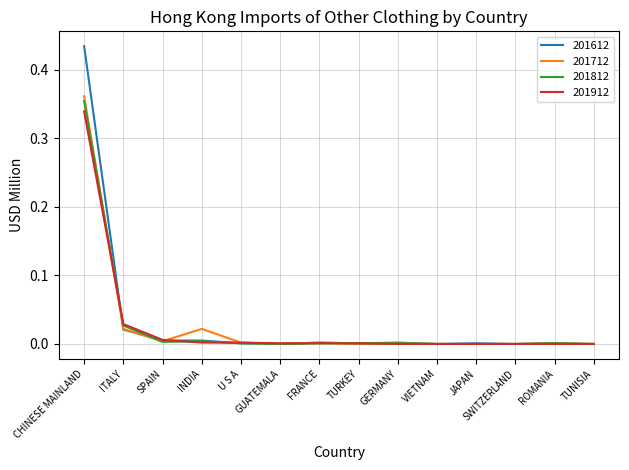

What position from the right is ITALY?

13